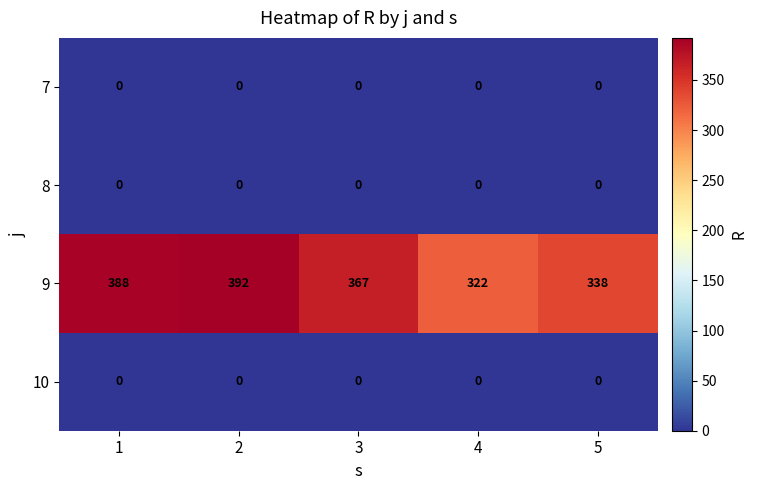

Reading left to right, what are all the values shown in this chart?

7: 0	0	0	0	0
8: 0	0	0	0	0
9: 388	392	367	322	338
10: 0	0	0	0	0